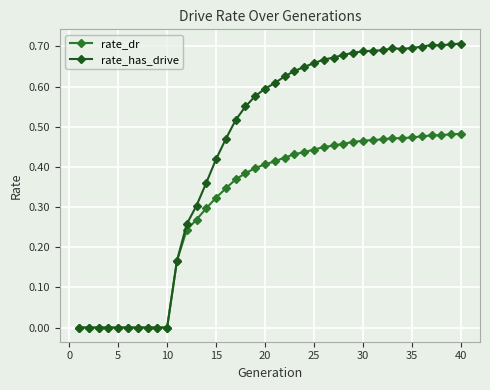

At which label does rate_has_drive reach its peak?

40